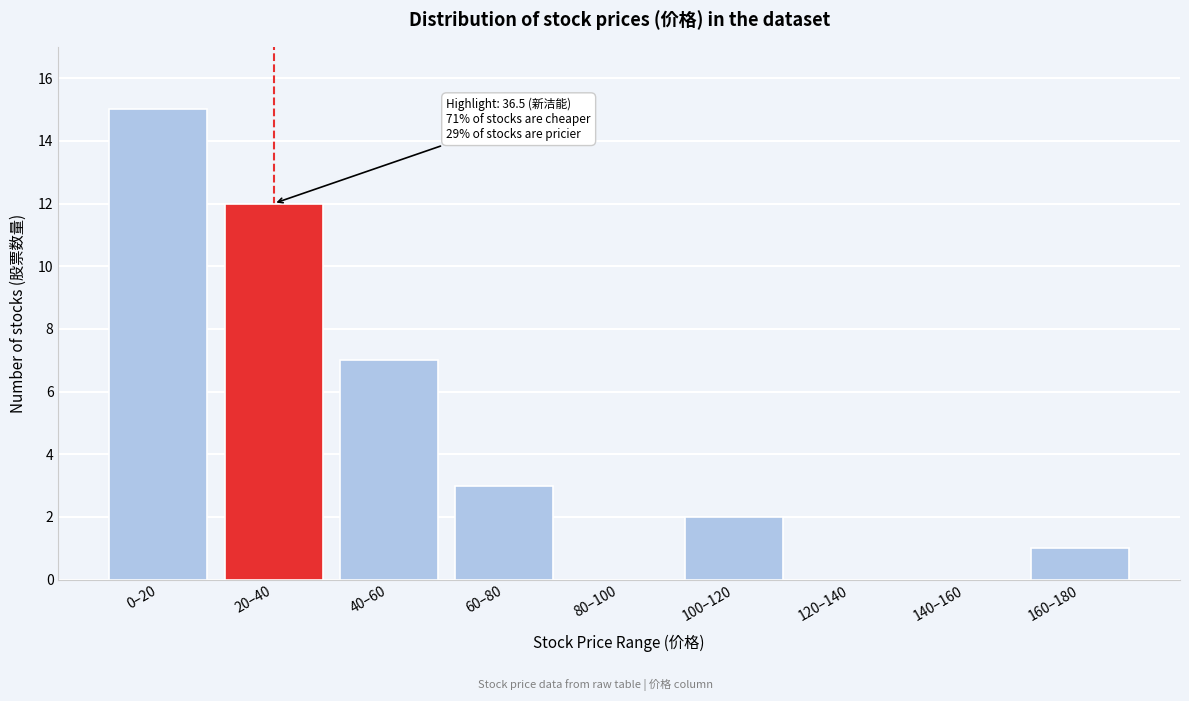

Reading left to right, transcribe all the data shown in this chart.

0–20=15	20–40=12	40–60=7	60–80=3	80–100=0	100–120=2	120–140=0	140–160=0	160–180=1